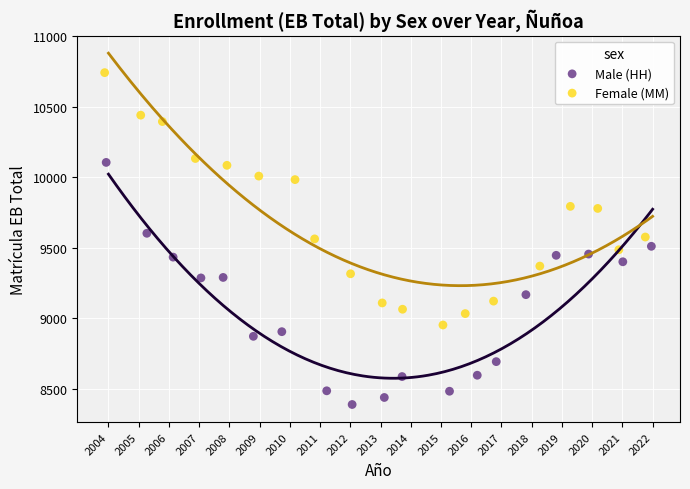

Which series contains the lowest Y value?

Male (HH)